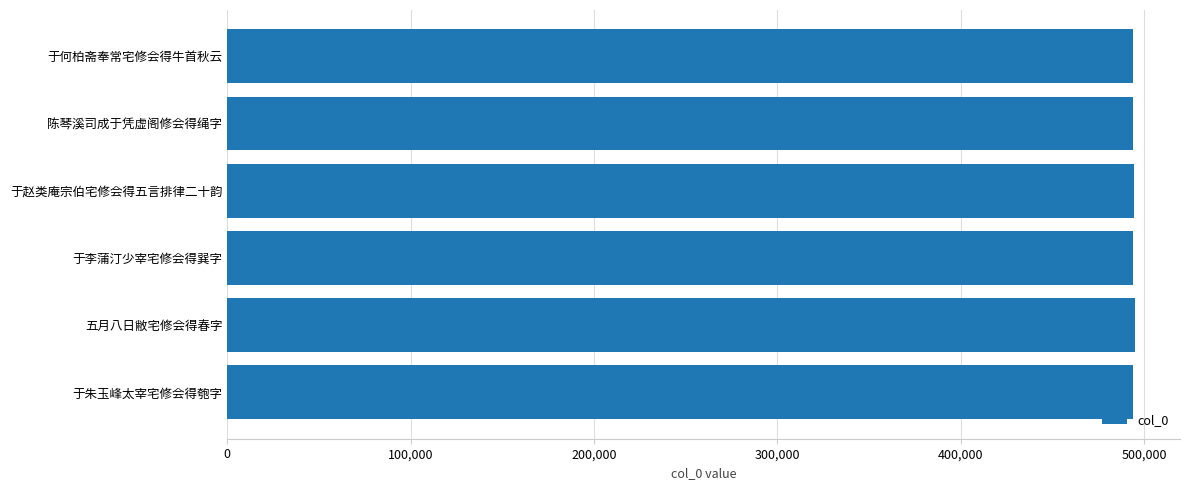

What value does the data have at 于何柏斋奉常宅修会得牛首秋云?

494232